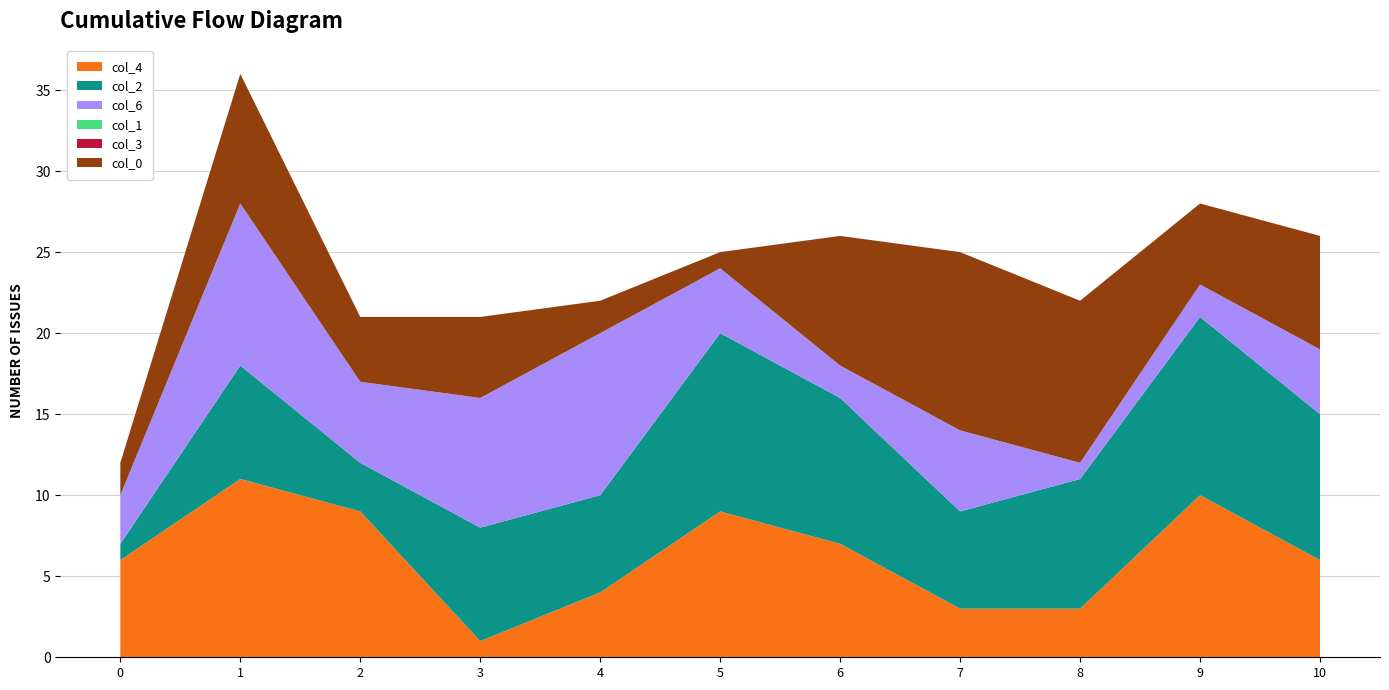

Reading right to left, list all the values displayed in this chart.

col_4: 6	10	3	3	7	9	4	1	9	11	6
col_2: 9	11	8	6	9	11	6	7	3	7	1
col_6: 4	2	1	5	2	4	10	8	5	10	3
col_1: 0	0	0	0	0	0	0	0	0	0	0
col_3: 0	0	0	0	0	0	0	0	0	0	0
col_0: 7	5	10	11	8	1	2	5	4	8	2